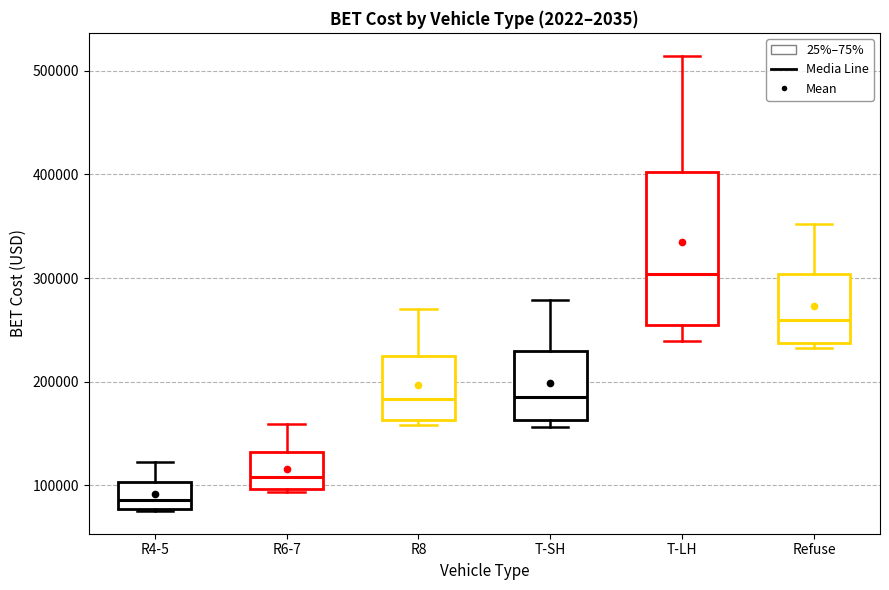

Which box has the highest median line?

T-LH